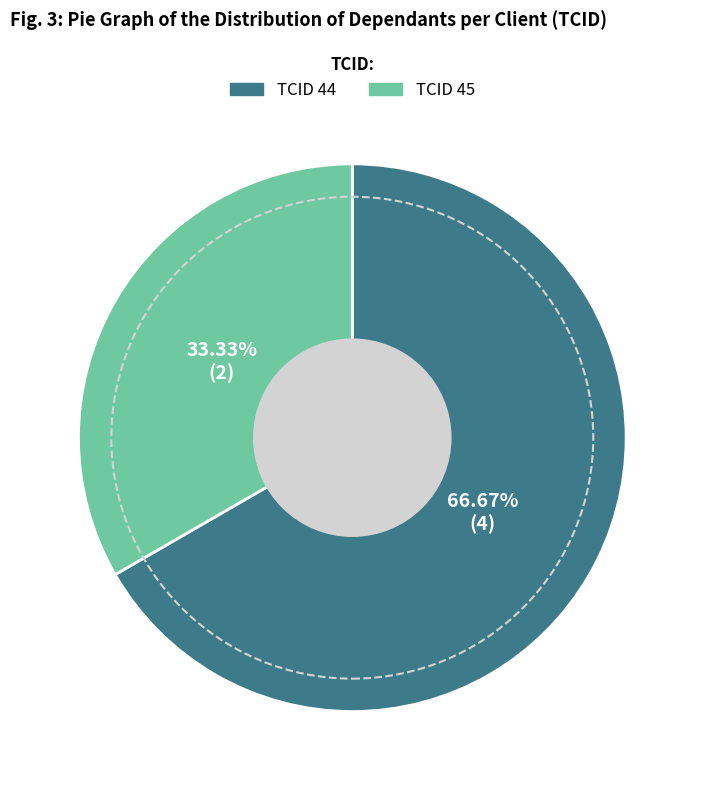

Is there a majority slice in this chart?

Yes